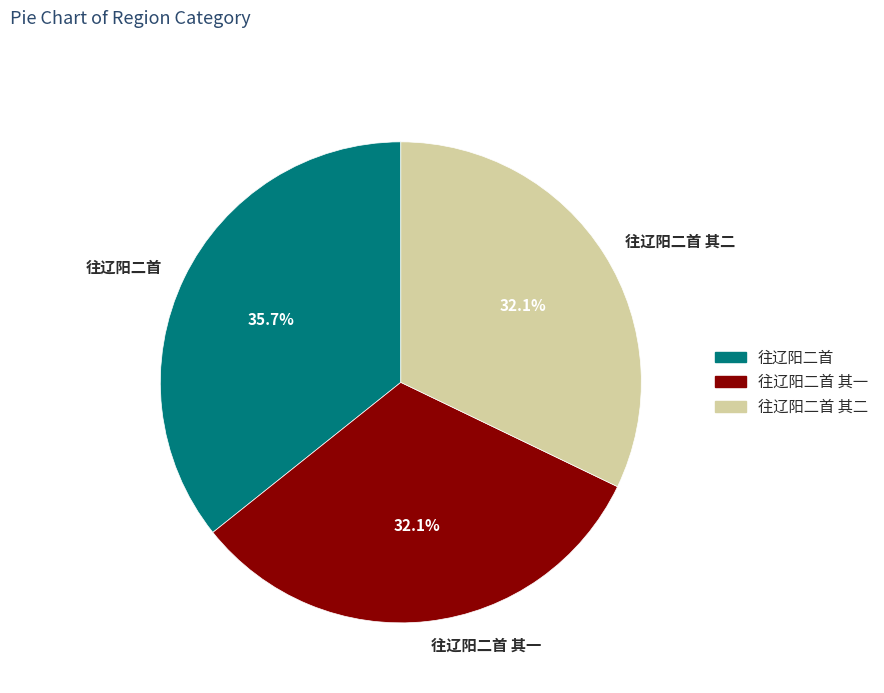

How many segments does this pie chart have?

3